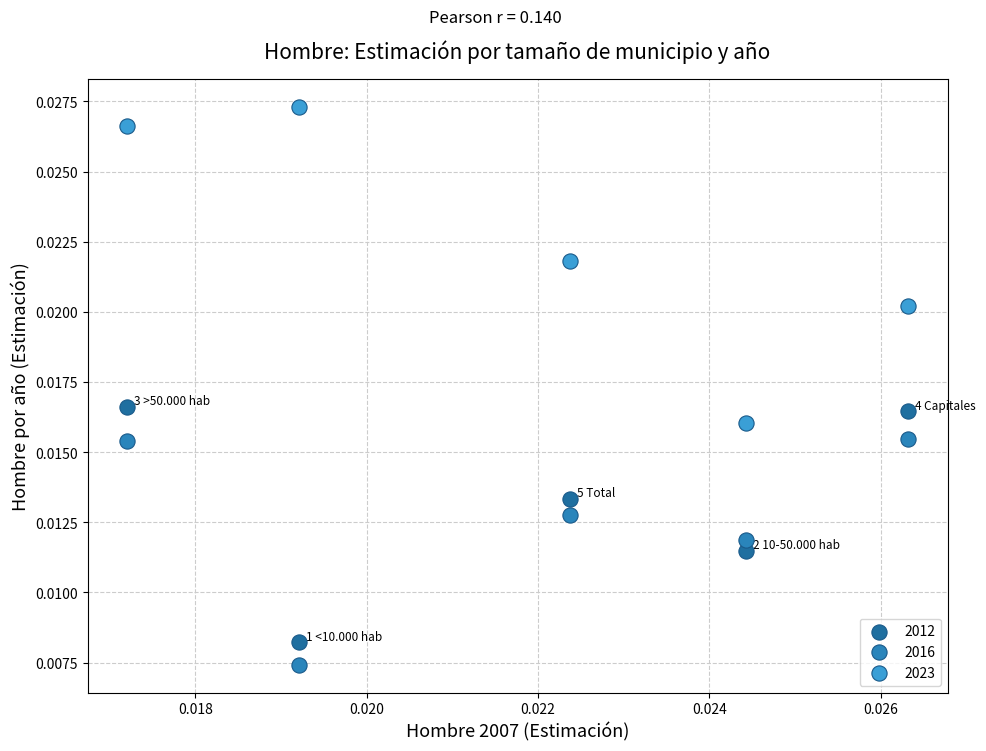

Which series reaches the maximum Y coordinate?

2023